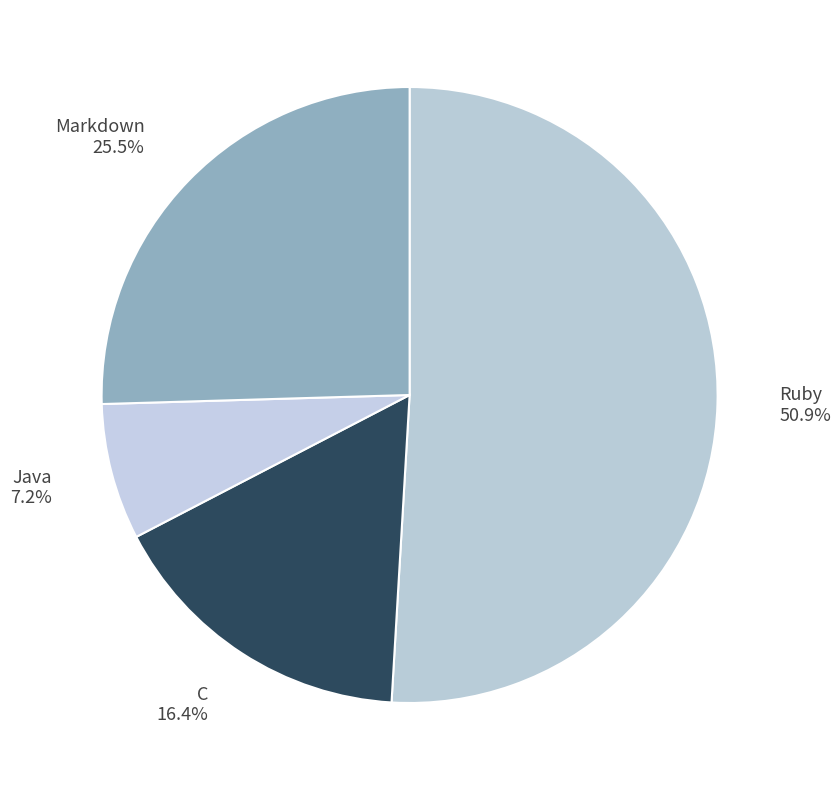

What is the total percentage of Java and C?

23.6%